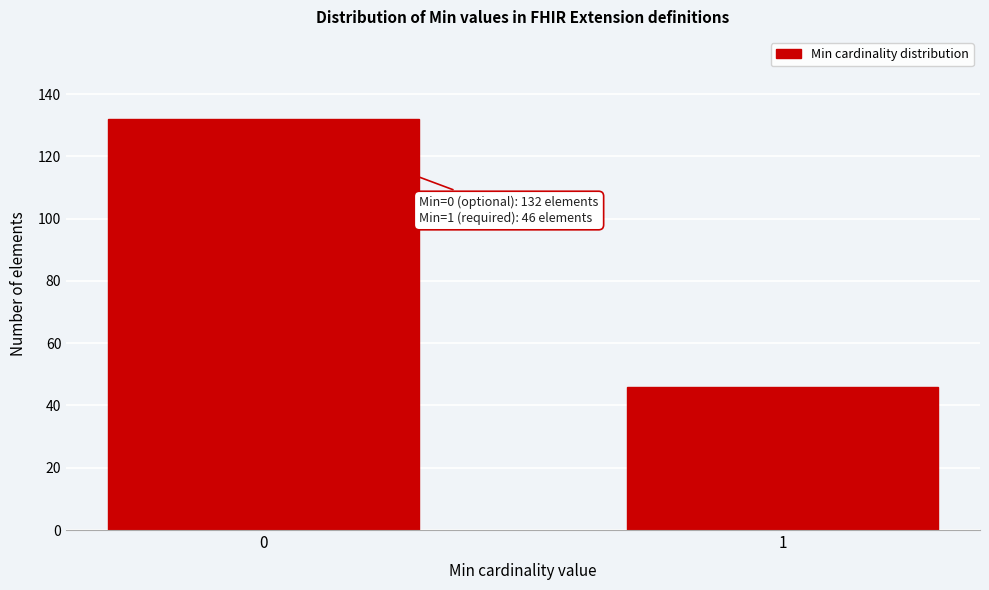

Reading left to right, what are all the values shown in this chart?

0=132	1=46